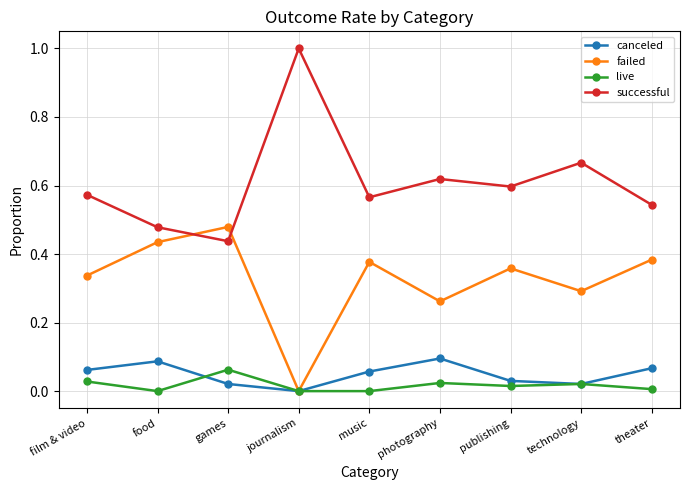

True or false: live and successful cross at least once.

False